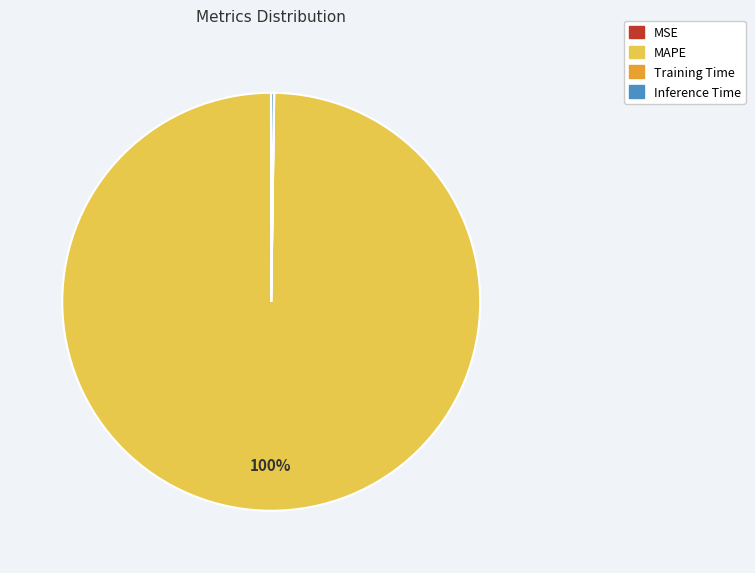

Does MAPE represent more than half of the total?

Yes